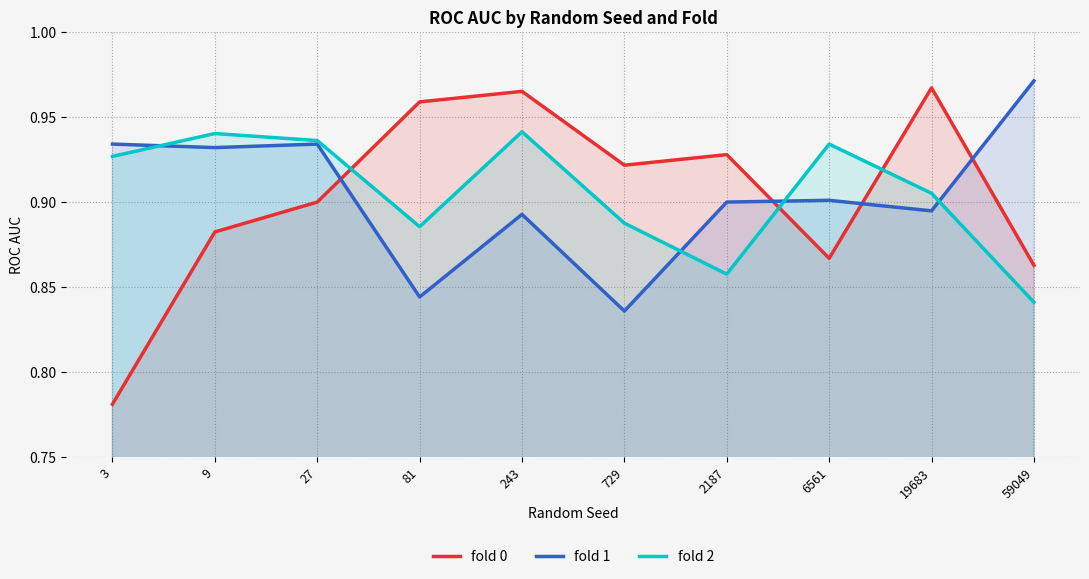

What is the value of the fold 1 point at the 4th from the left?

0.8